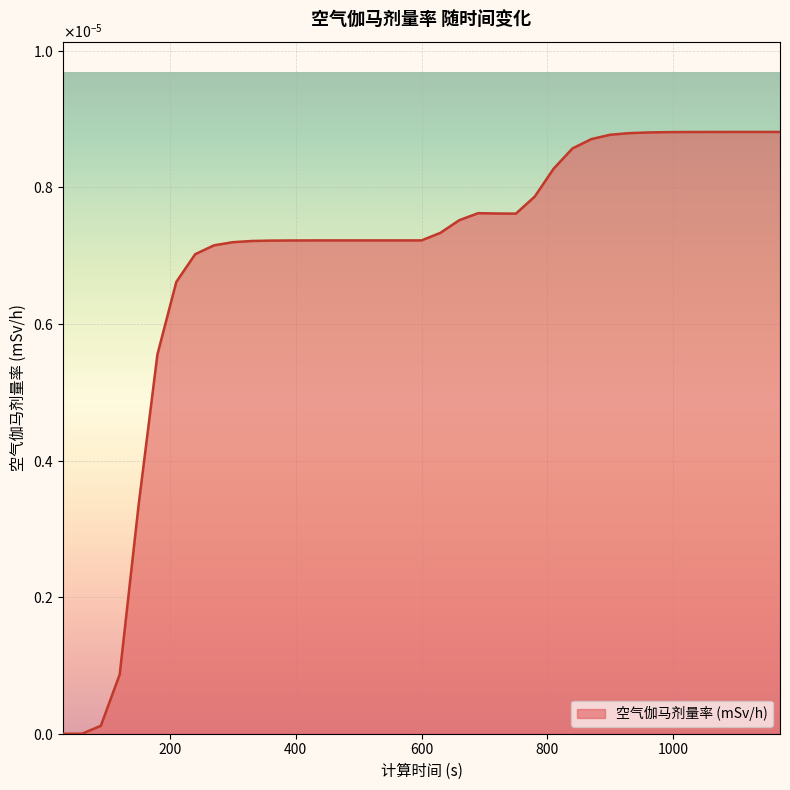

True or false: there are more than 0 points higher than both neighbors.

True